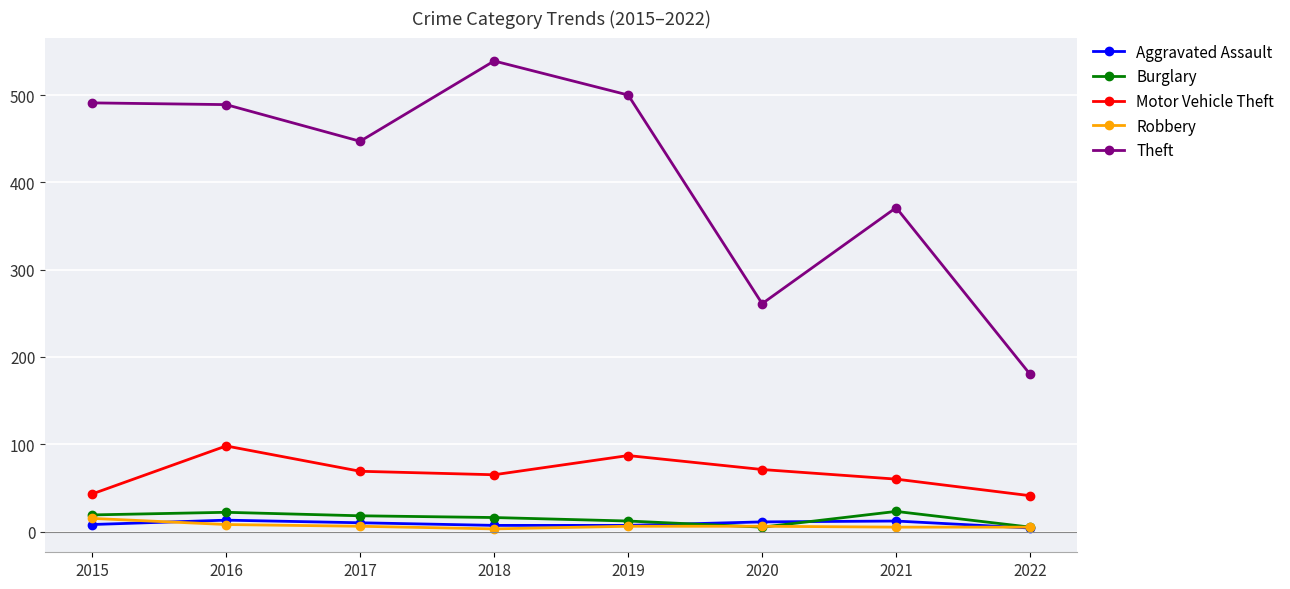

Which series has the largest range (max minus min)?

Theft